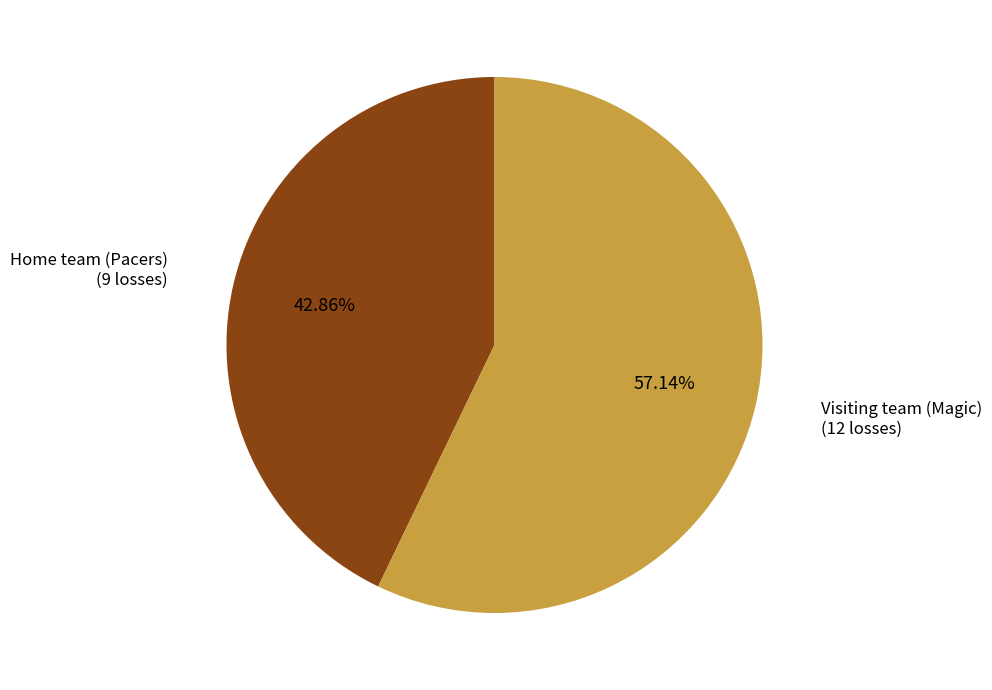

Is there a majority slice in this chart?

Yes